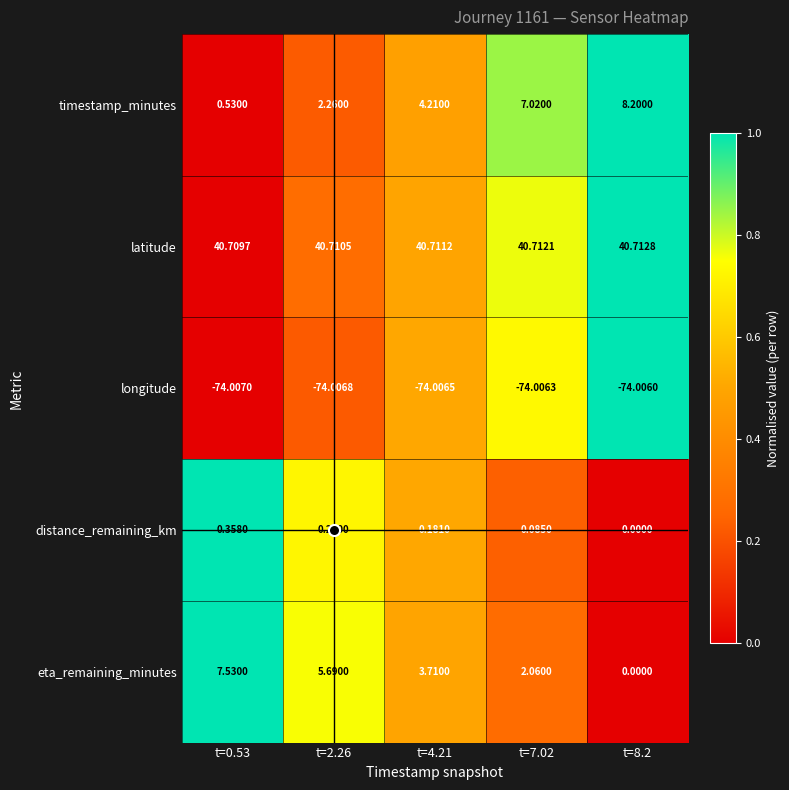

List the series in order of their peak value, lowest first.

longitude, distance_remaining_km, eta_remaining_minutes, timestamp_minutes, latitude